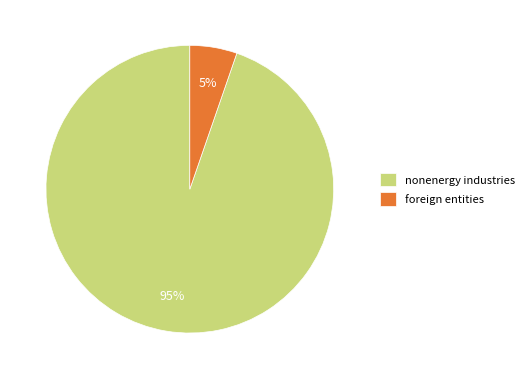

Combined, do foreign entities and nonenergy industries account for over 50%?

Yes